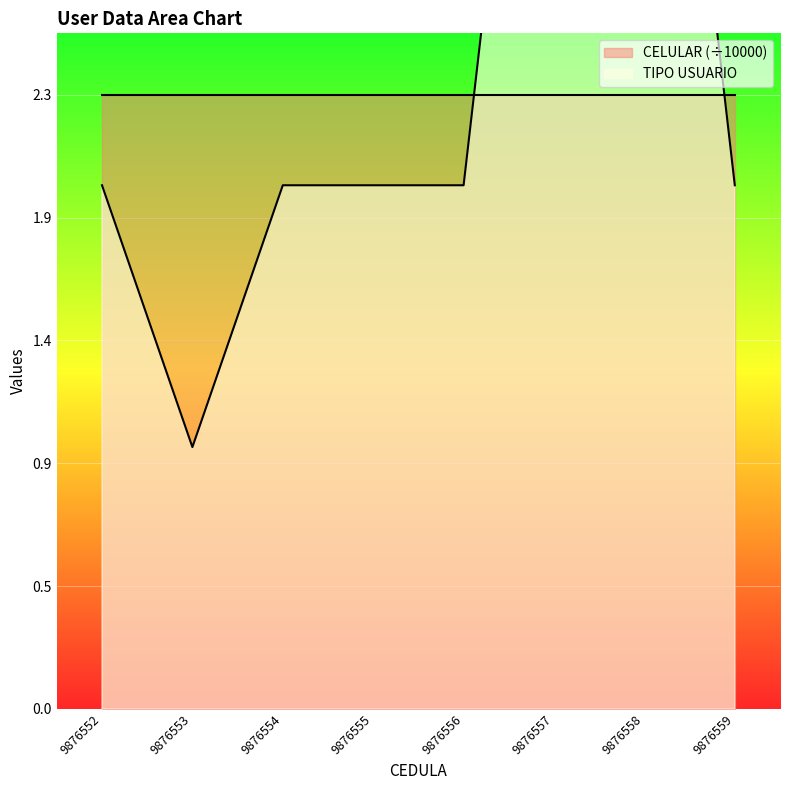

The value at 9876554 is 2. True or false?

True